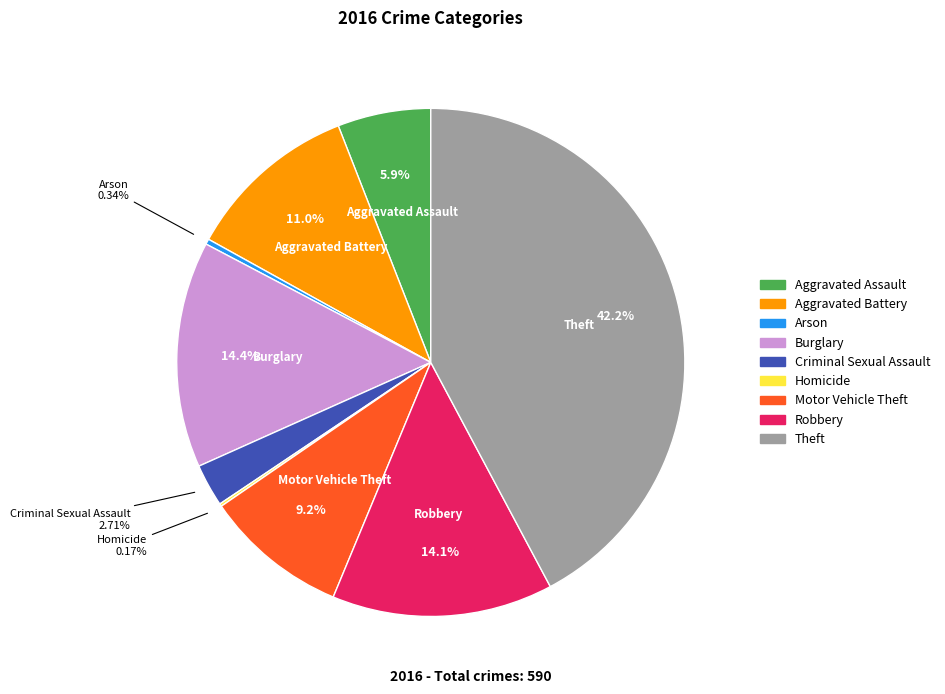

To the nearest percent, what is the difference between the Arson and Criminal Sexual Assault slice percentages?

2%